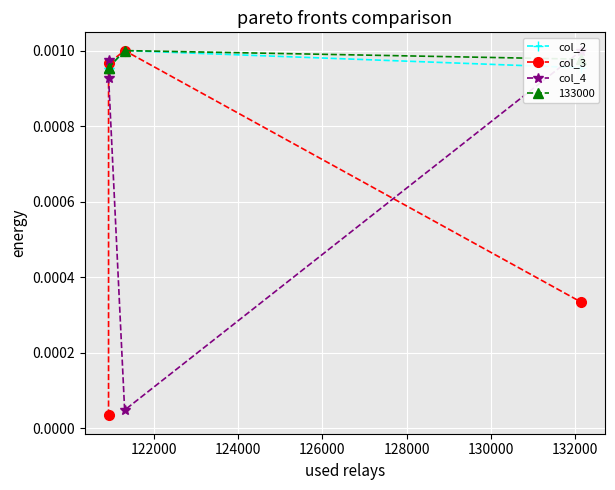

How many interior local peaks does the 133000 series have?

1